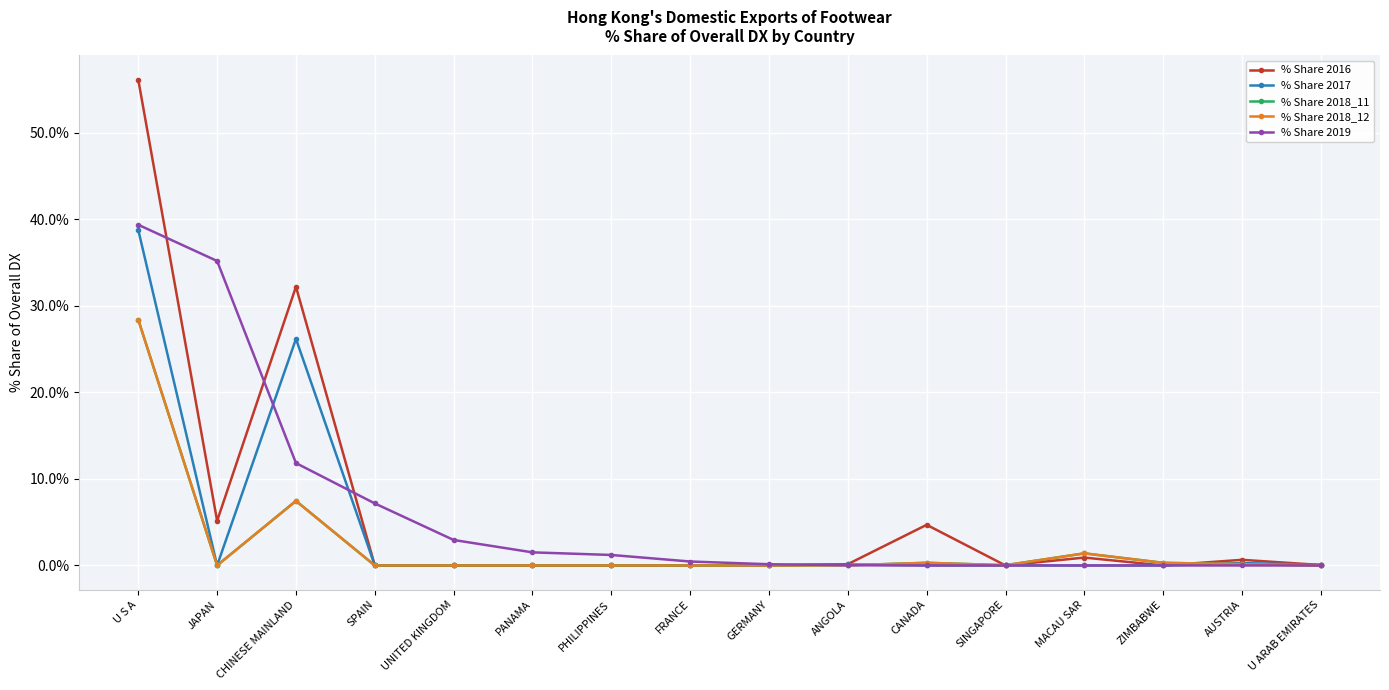

At which category does % Share 2018_11 reach its first local peak?

CHINESE MAINLAND